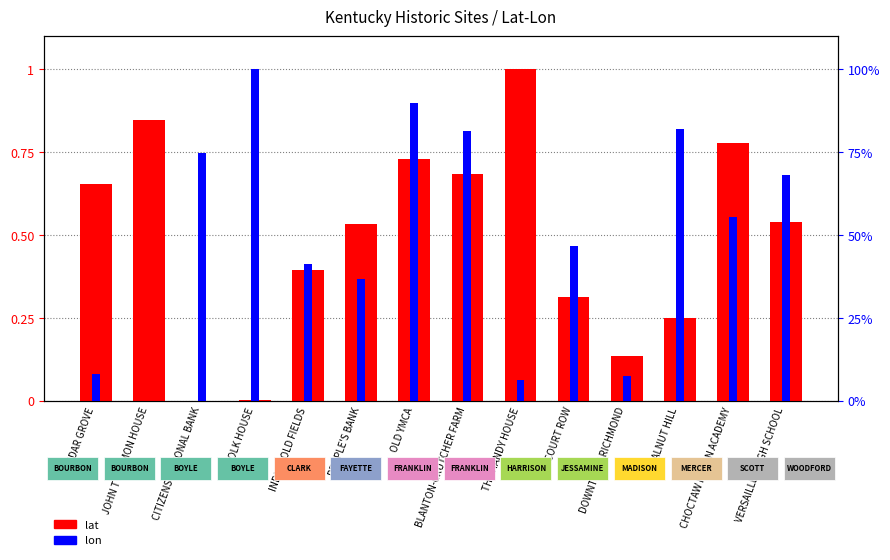

The value of lat (normalized) at WALNUT HILL is 0.3. True or false?

True